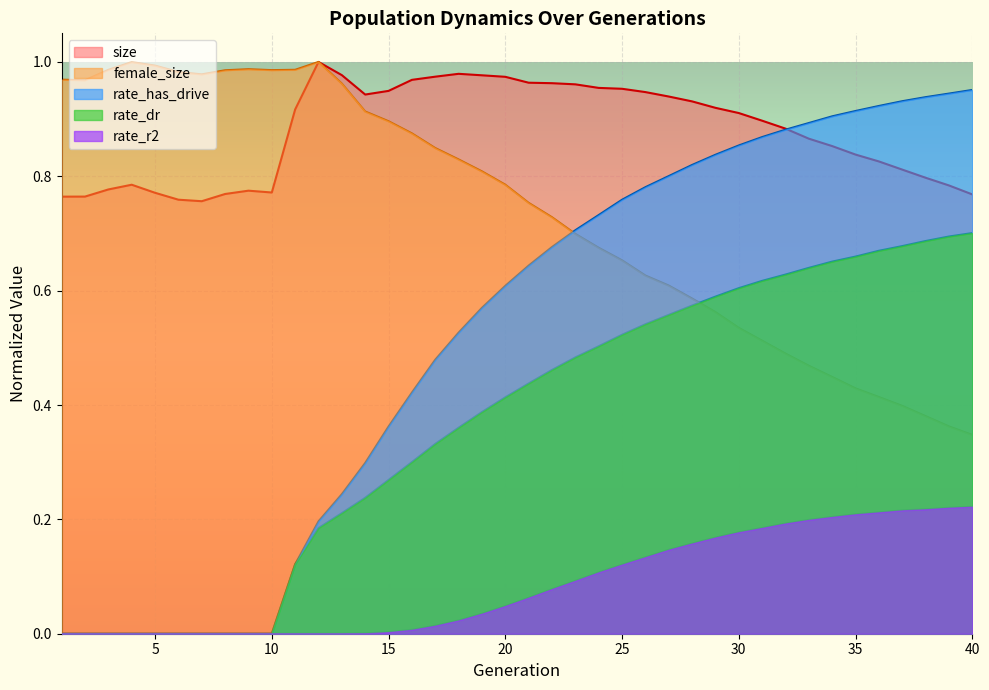

What are all the series names shown in the legend?

size, female_size, rate_has_drive, rate_dr, rate_r2